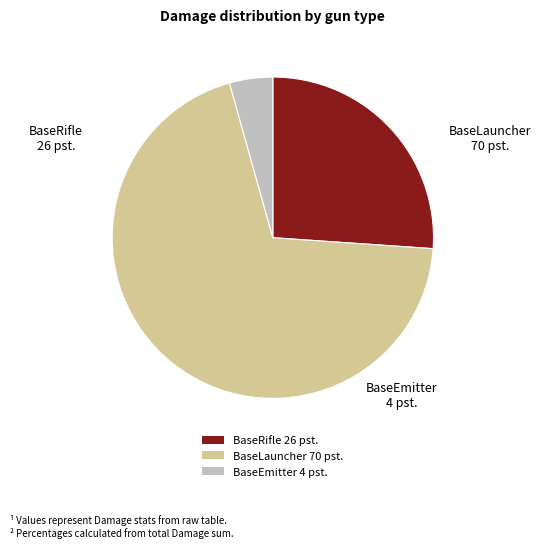

Which category has the smallest portion of the pie?

BaseEmitter